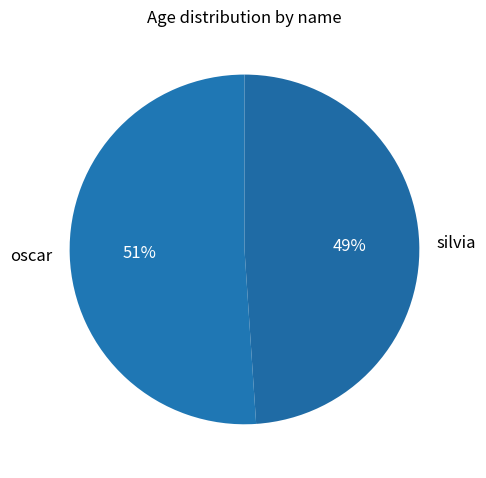

The oscar slice represents 38% of the pie. True or false?

False